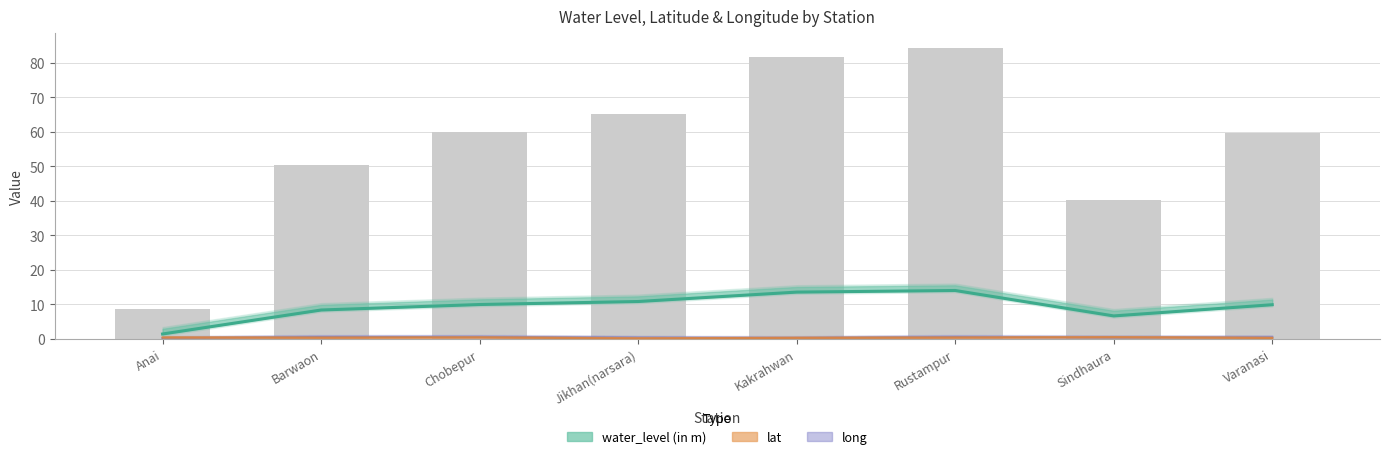

What is the sum of all lat values?

3.0